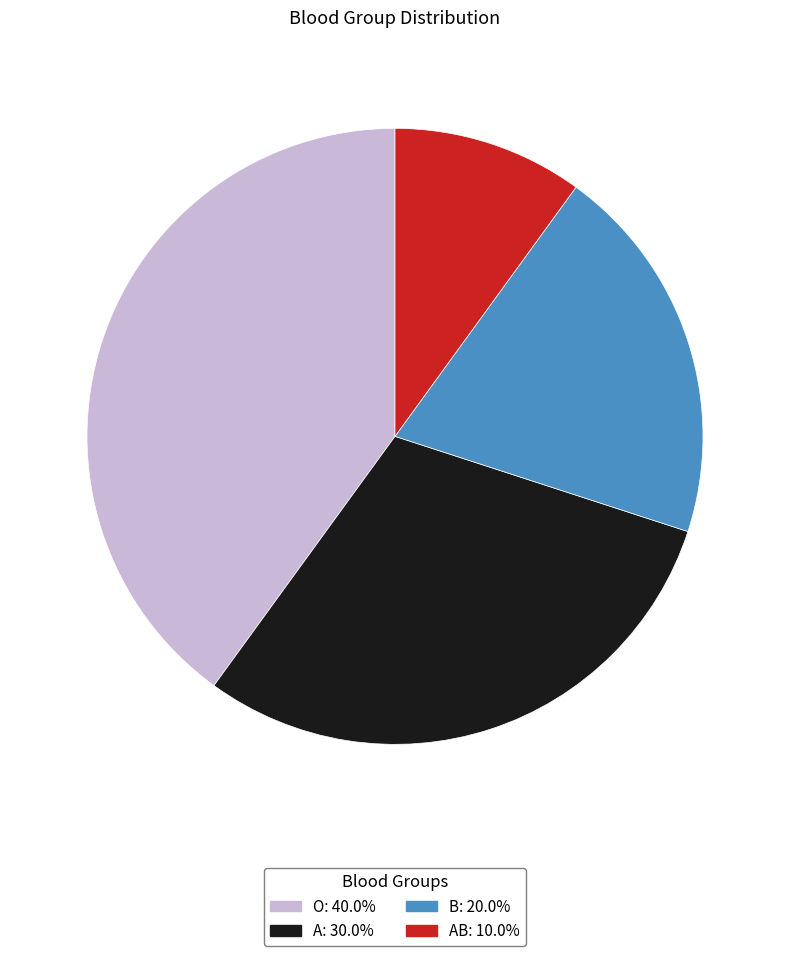

Does any single category account for the majority?

No